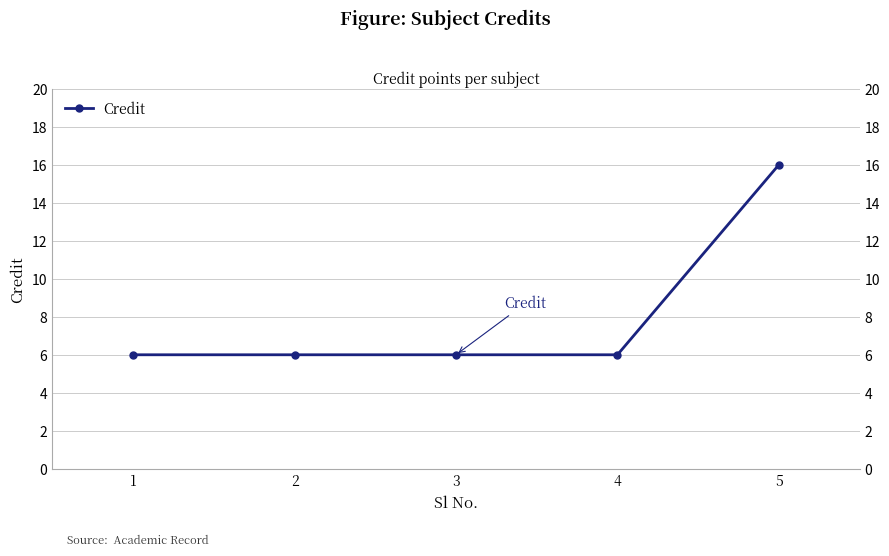

The value at 5 is 21. True or false?

False